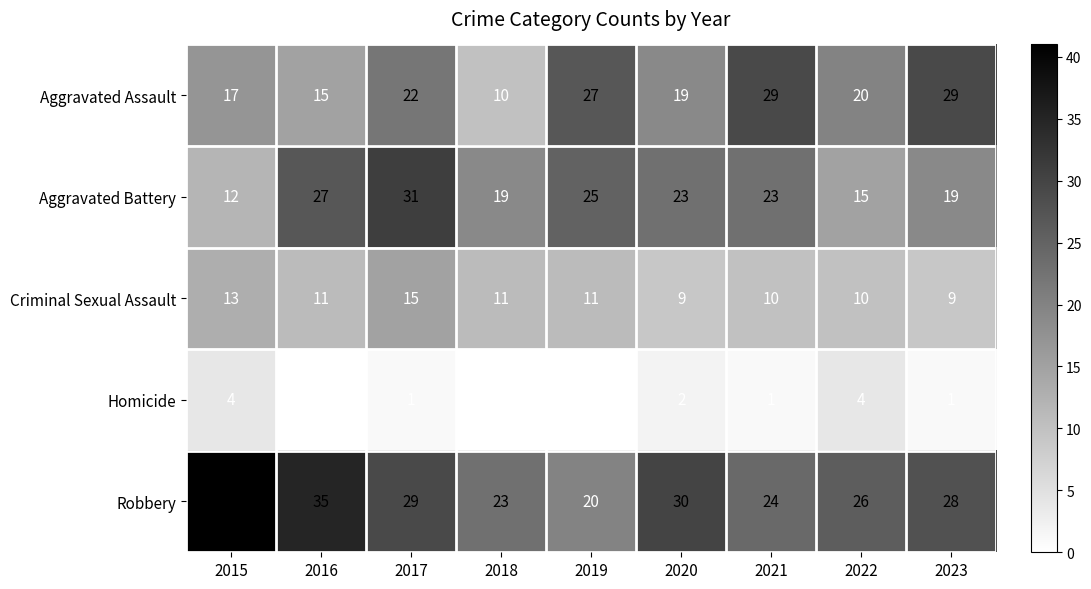

What is the difference between the highest and lowest values at 2021?

28